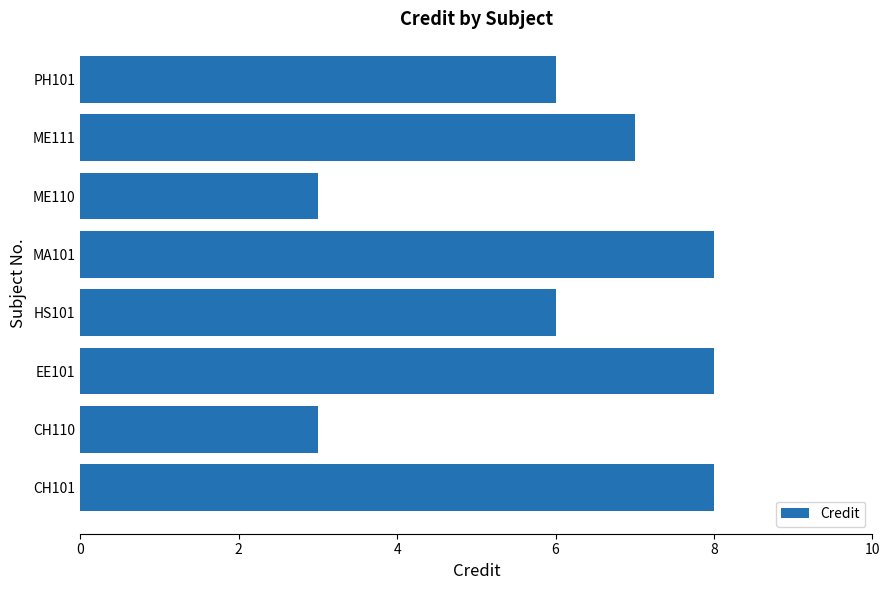

Reading top to bottom, transcribe all the data shown in this chart.

PH101=6	ME111=7	ME110=3	MA101=8	HS101=6	EE101=8	CH110=3	CH101=8